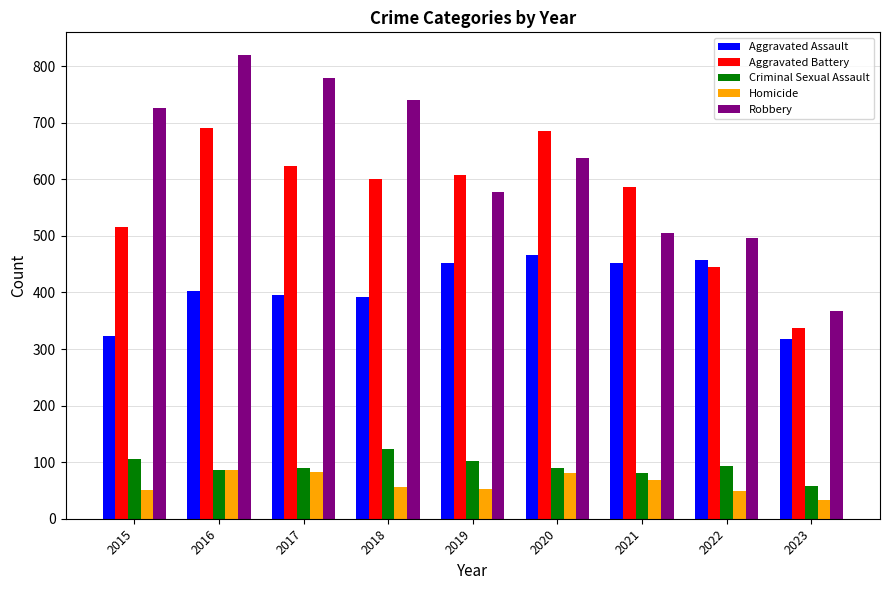

How many bars are there in total?

45